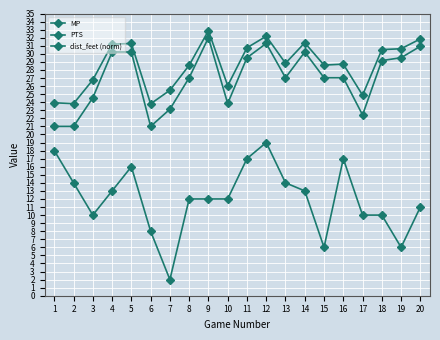

Between 20 and 17, which is larger?

20